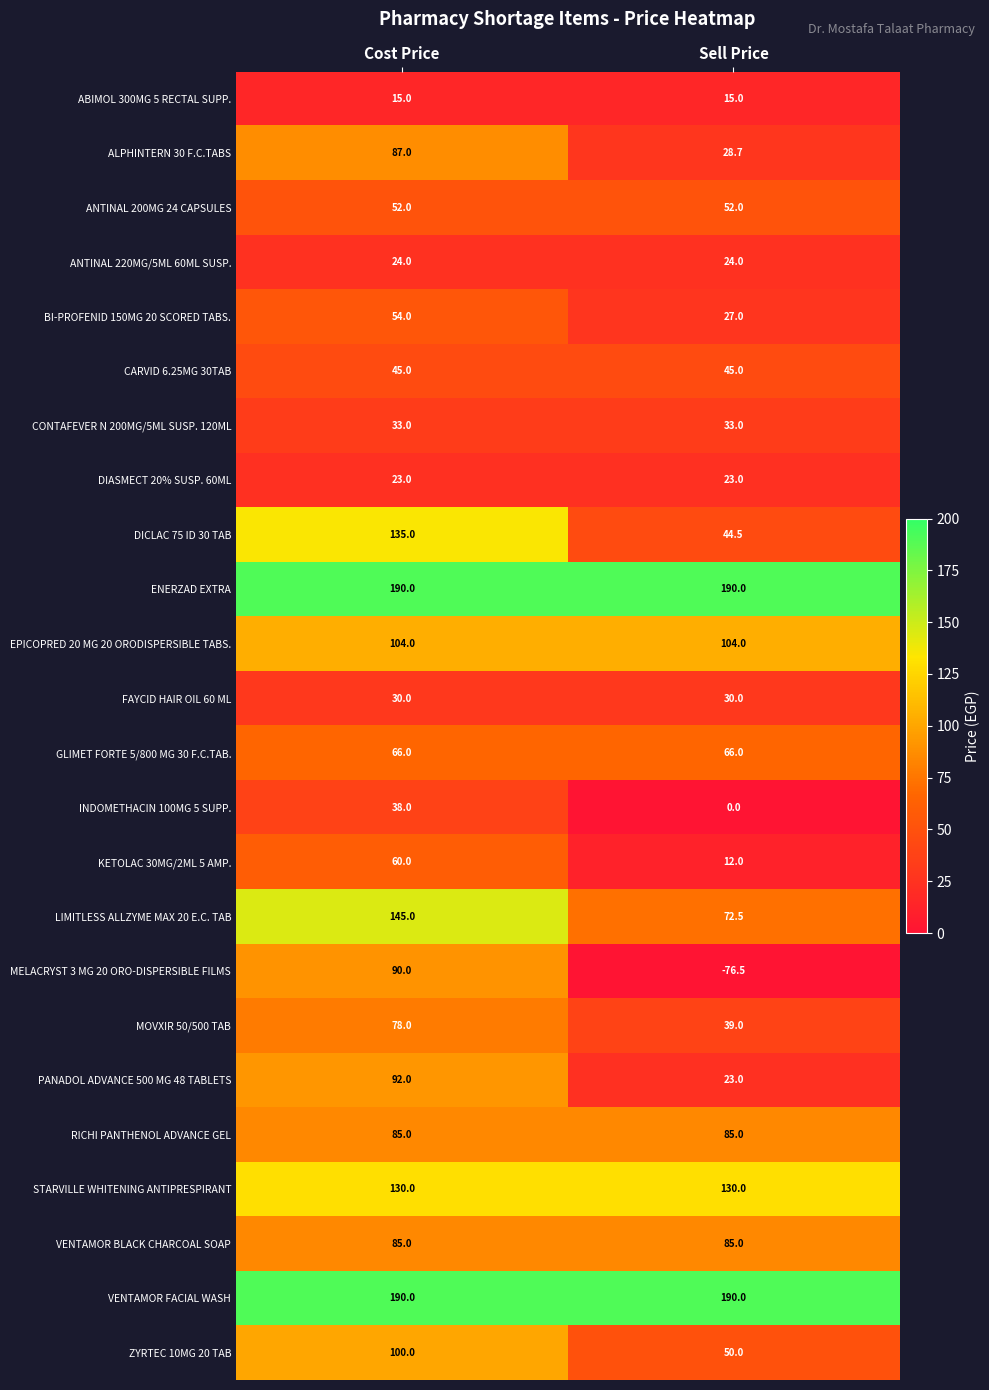

What is the highest value of the PANADOL ADVANCE 500 MG 48 TABLETS series?

92.0